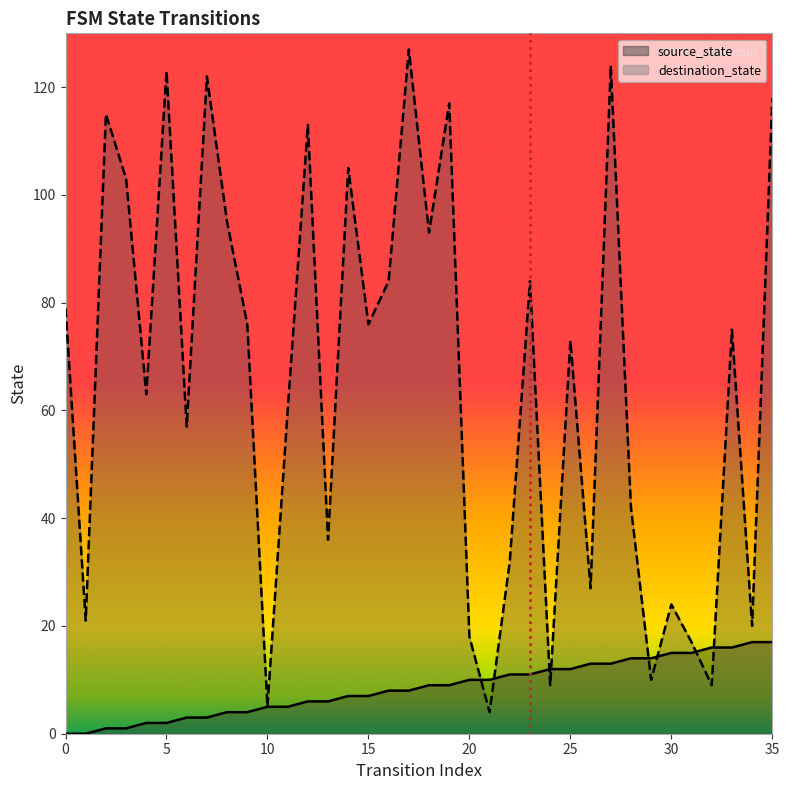

What is the total value across all series at 28?

56